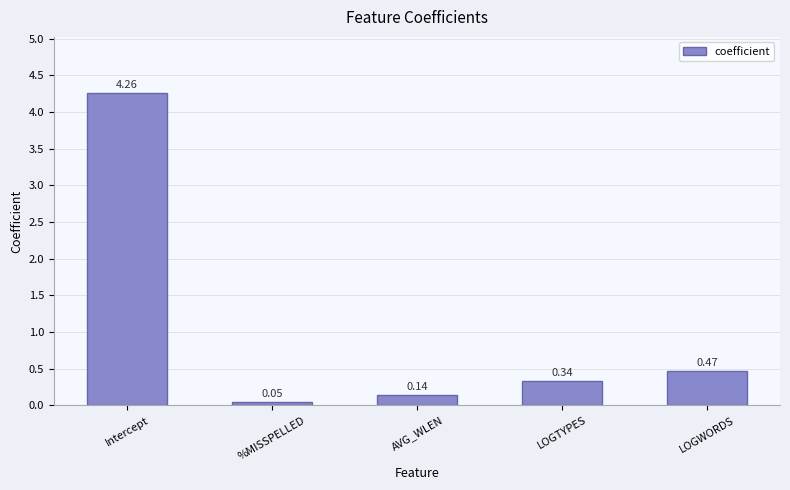

At which label is the value closest to 2?

LOGWORDS